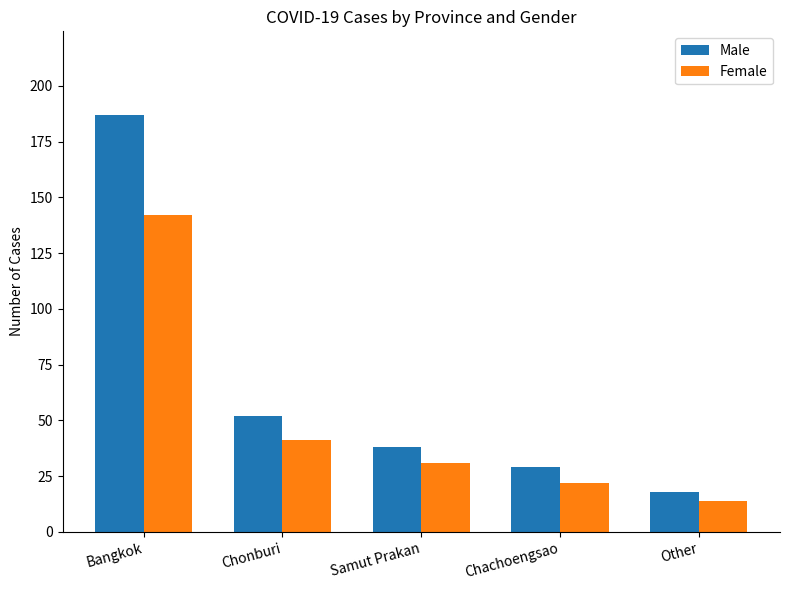

Does the chart contain any negative values?

No